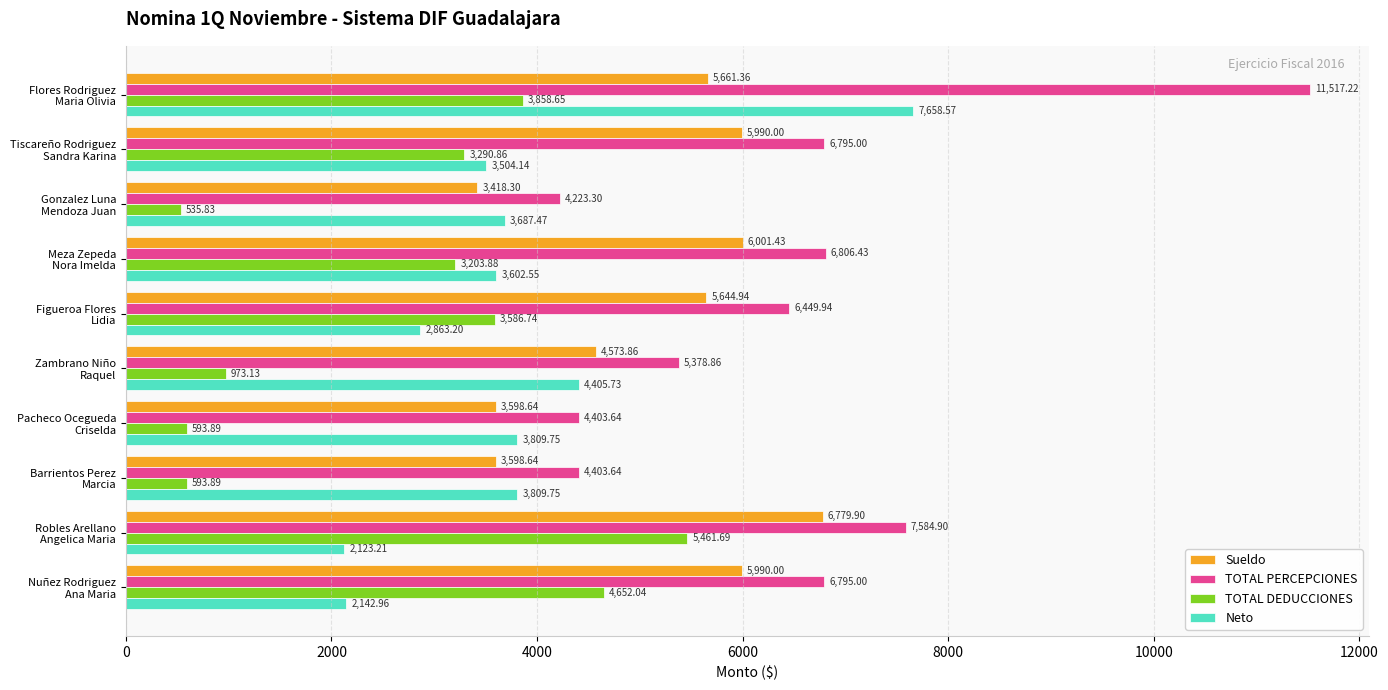

Rank the series by their average value, from lowest to highest.

TOTAL DEDUCCIONES, Neto, Sueldo, TOTAL PERCEPCIONES